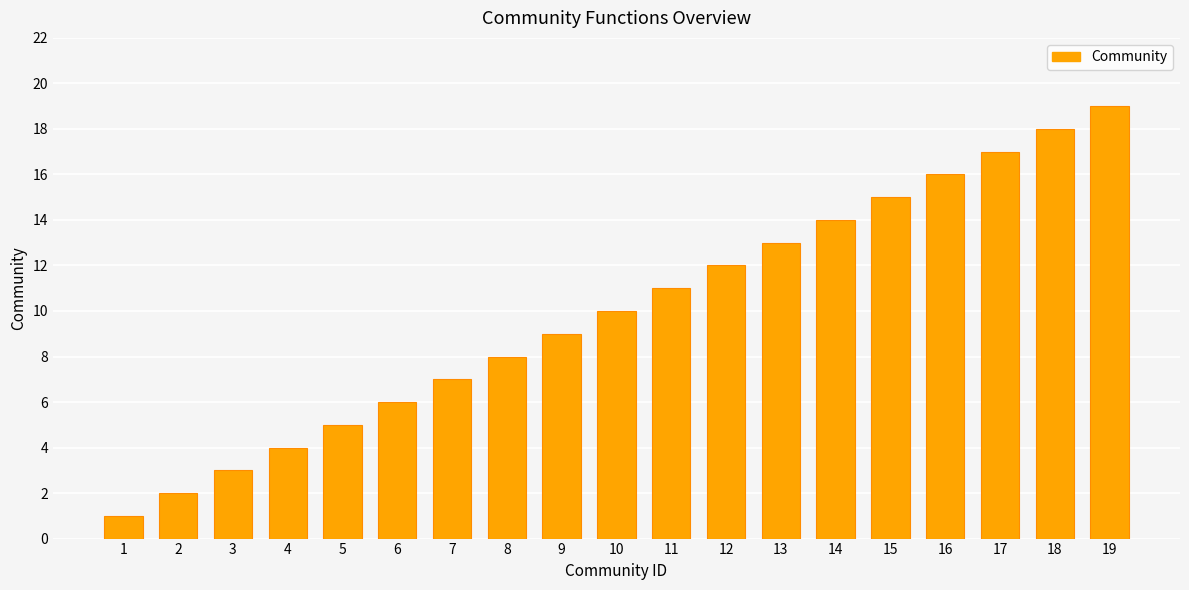

What is the value of the 6th bar from the left?

6